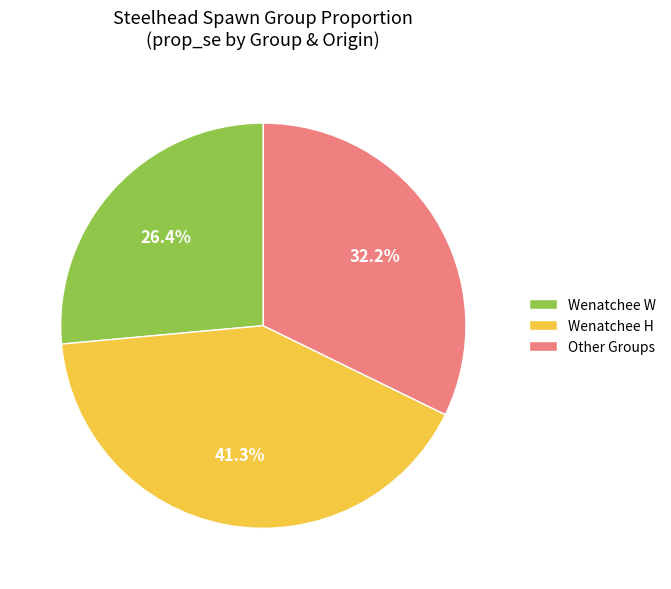

How many slices are in this pie chart?

3